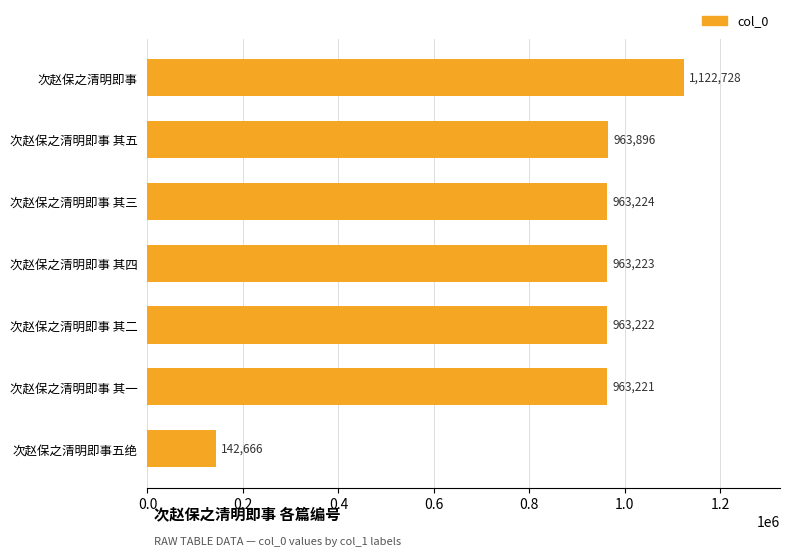

List the labels in order of value, largest first.

次赵保之清明即事, 次赵保之清明即事 其五, 次赵保之清明即事 其三, 次赵保之清明即事 其四, 次赵保之清明即事 其二, 次赵保之清明即事 其一, 次赵保之清明即事五绝